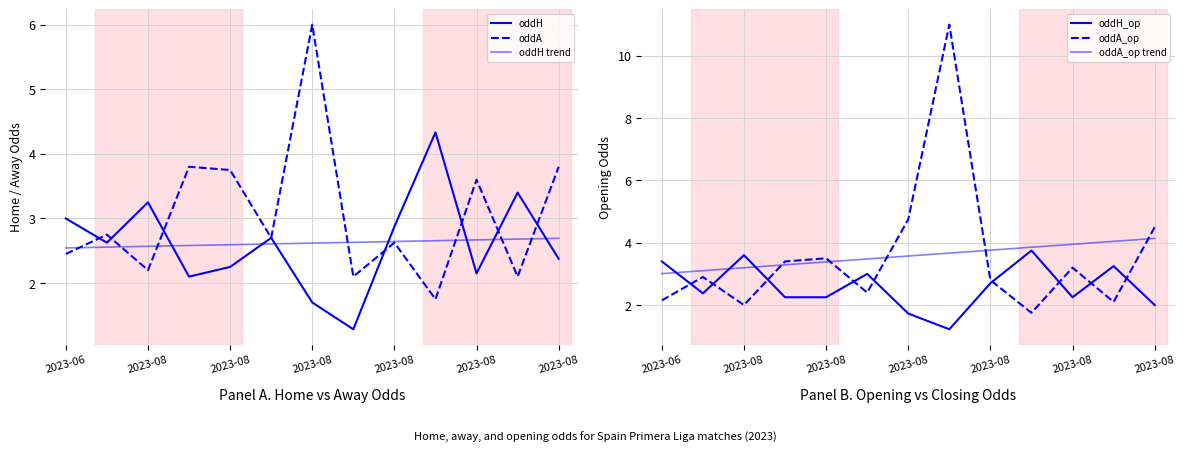

At how many categories does at least one series exceed 5?

2